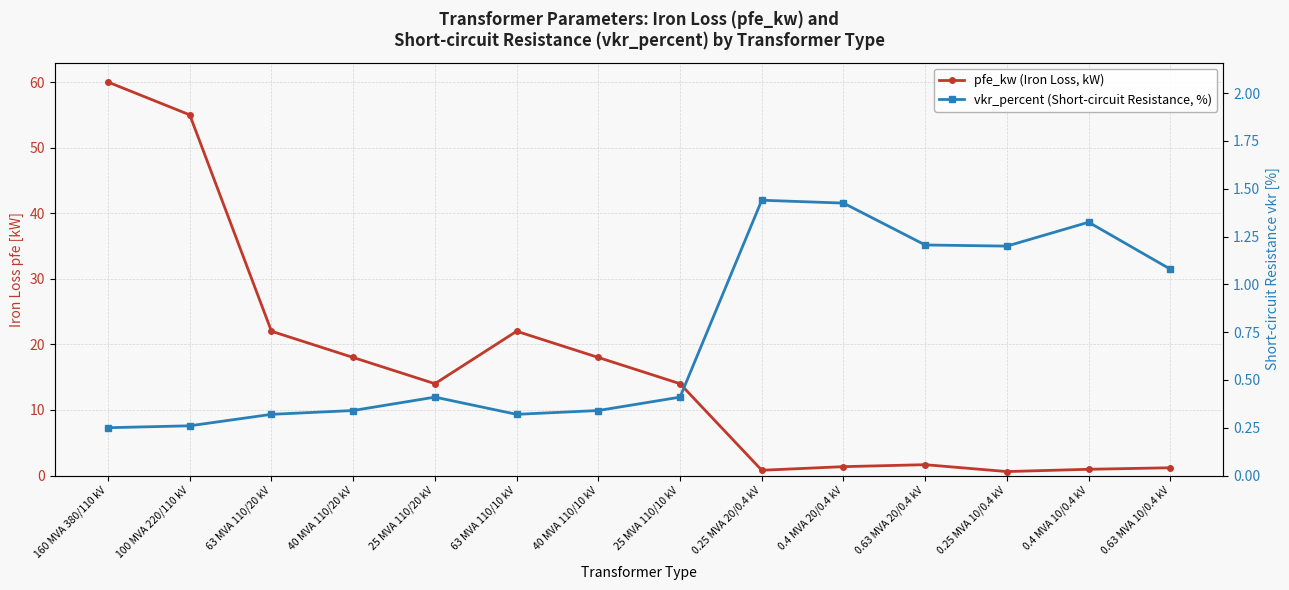

What is the total value across all series at 40 MVA 110/20 kV?

18.3